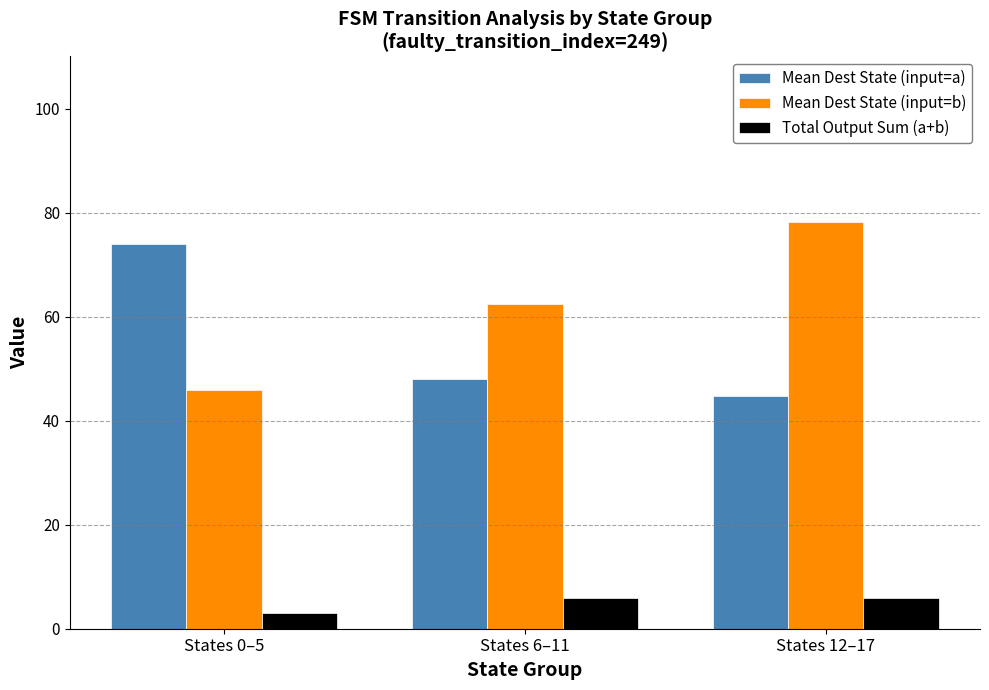

At which label does Mean Dest State (input=b) first exceed 62?

States 6–11